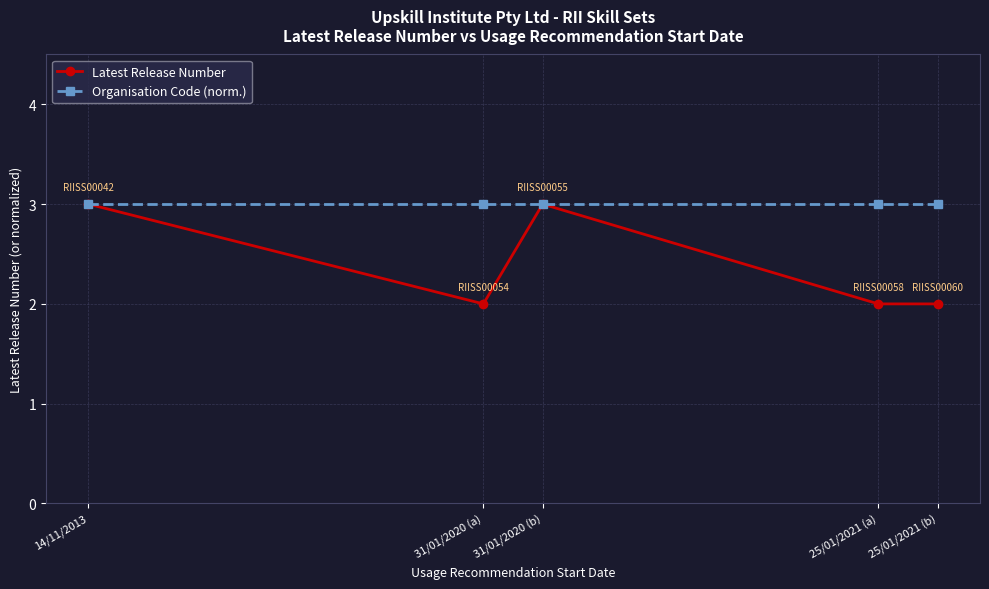

Rank the series by their average value, from highest to lowest.

Organisation Code (norm.), Latest Release Number